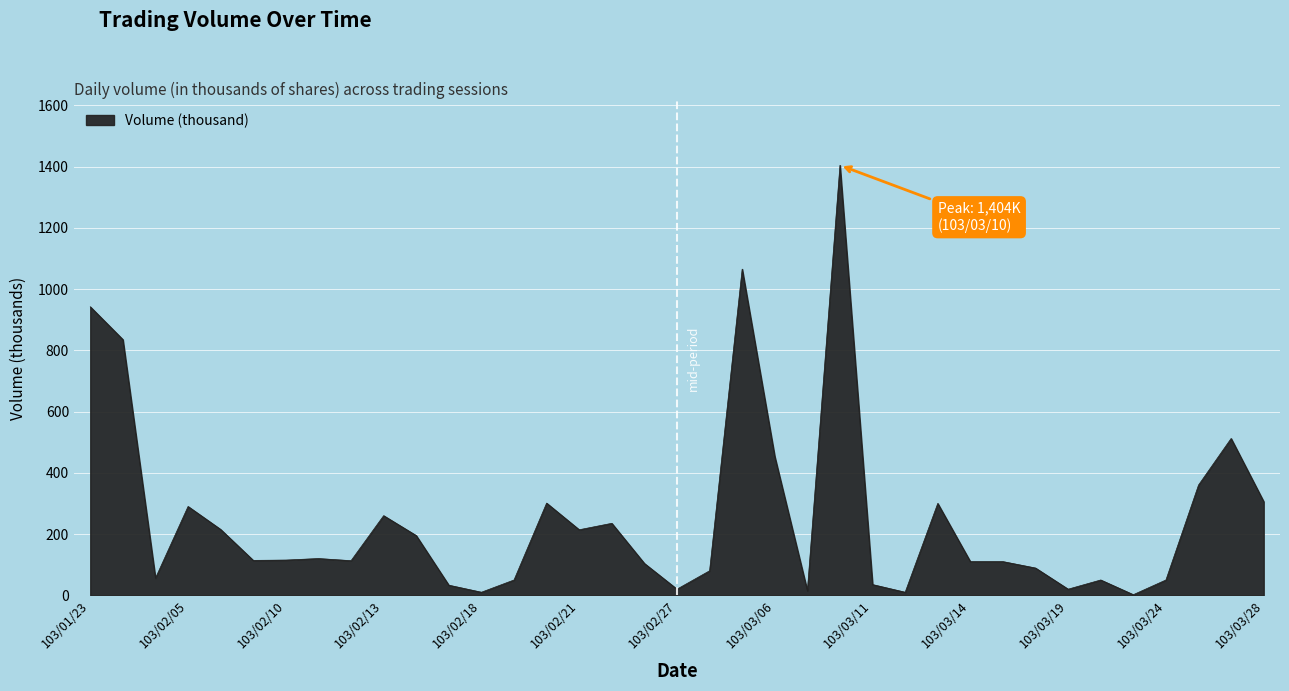

What is the greatest value displayed?

1404